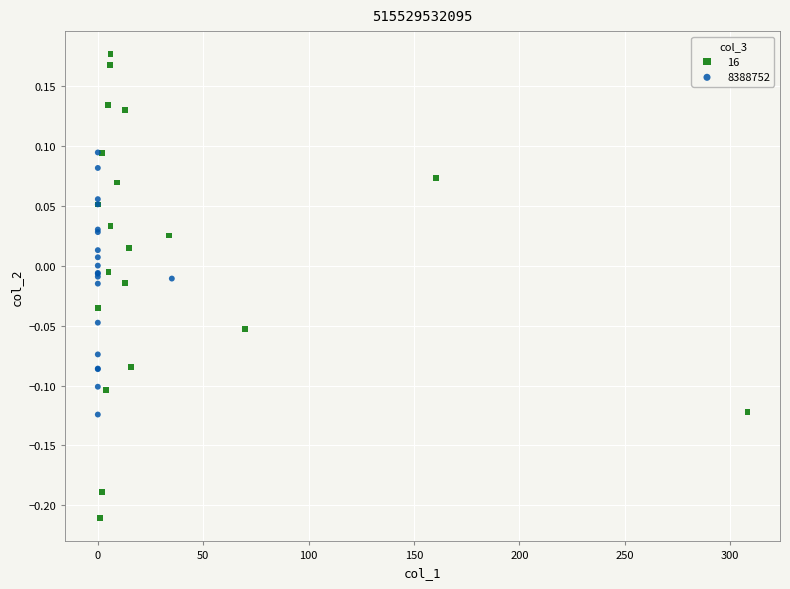

Which series reaches the minimum Y coordinate?

16